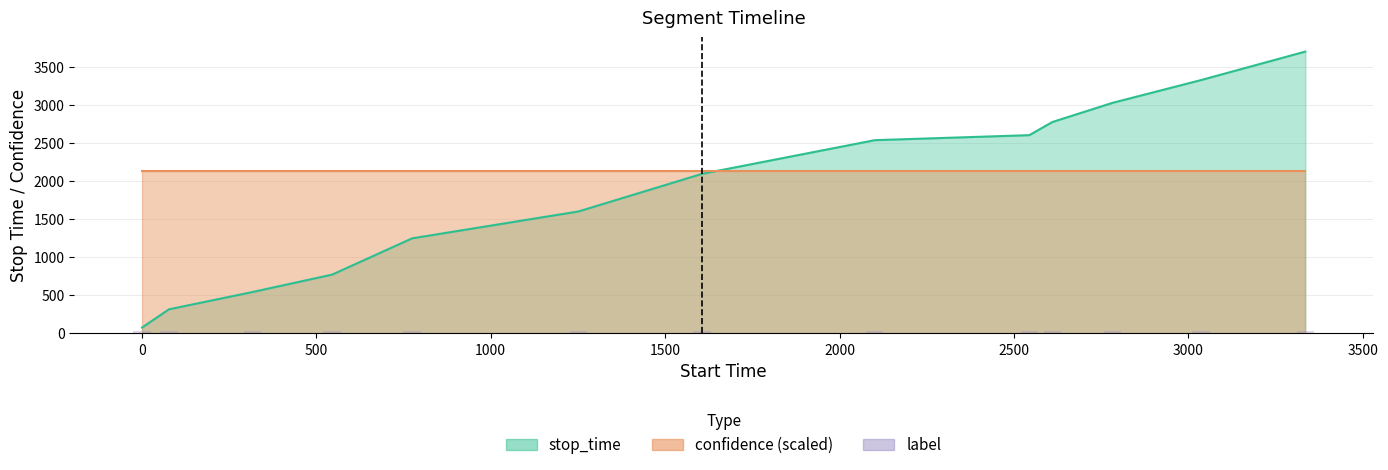

Reading right to left, extract all data points from this chart.

stop_time: 3335=3709.0	3036=3334.0	2783=3035.0	2610=2782.0	2544=2609.0	2101=2543.0	1606=2100.0	1252=1605.0	775=1251.0	546=774.0	318=545.0	78=317.0	1=77.0
confidence: 3335=0.6	3036=0.6	2783=0.6	2610=0.6	2544=0.6	2101=0.6	1606=0.6	1252=0.6	775=0.6	546=0.6	318=0.6	78=0.6	1=0.6
label: 3335=0.0	3036=0.0	2783=0.0	2610=0.0	2544=0.0	2101=0.0	1606=0.0	1252=0.0	775=0.0	546=0.0	318=0.0	78=0.0	1=0.0